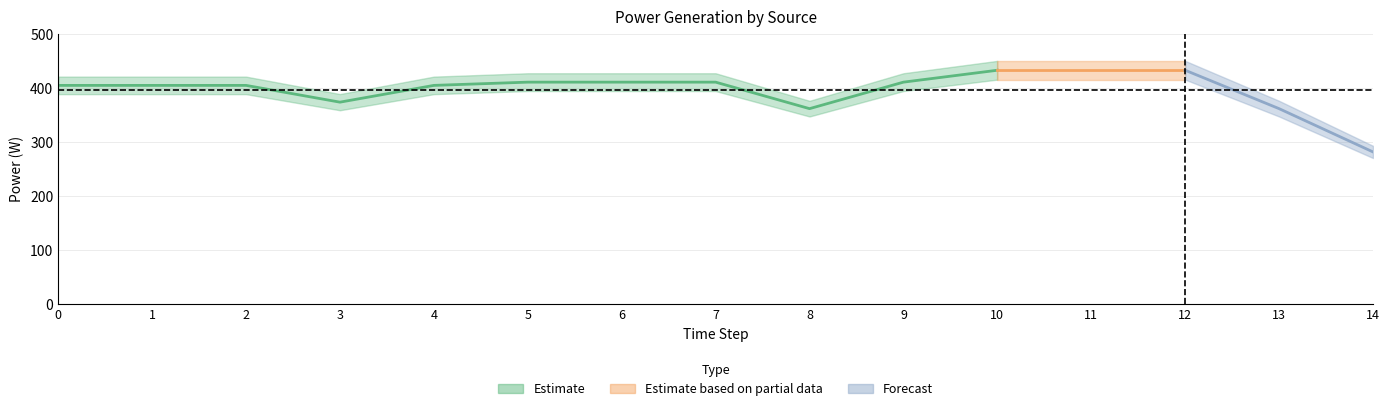

True or false: Diesel Generator and Owned PV intersect in this chart.

False